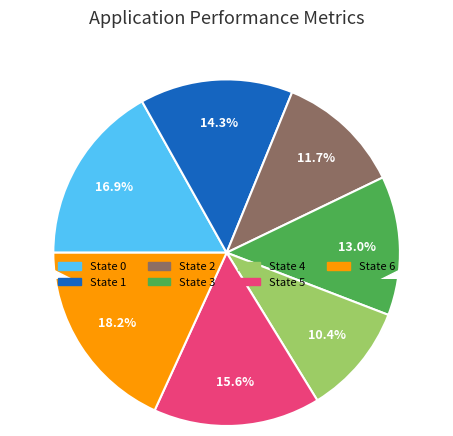

How many slices are in this pie chart?

7